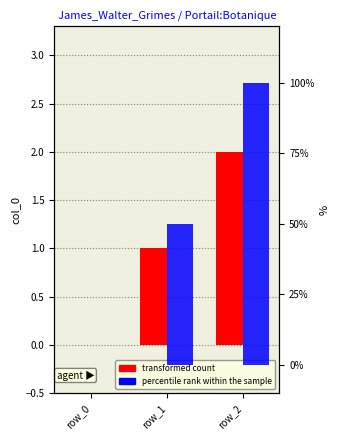

Where is transformed count nearest to the value 1?

row_1